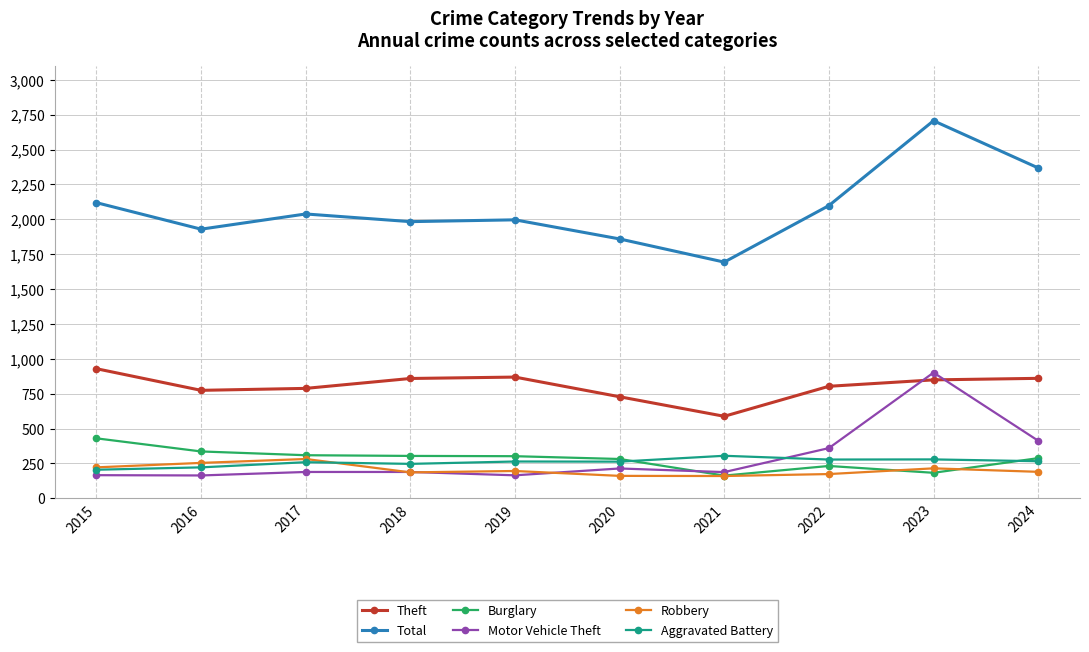

The value of Robbery at 2017 is 403. True or false?

False